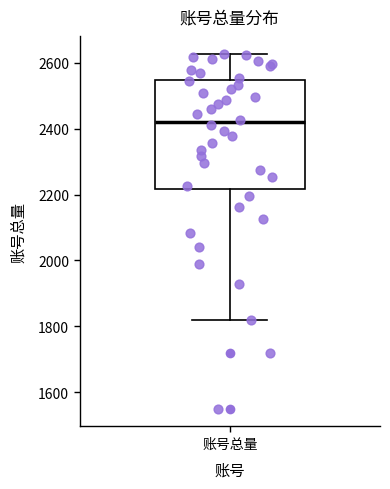

Transcribe this box plot: give where the median line is, the range the box spans, and where the two whiskers end, as read against the y-axis. The values are not printed on the chart, so give them approximately, as read against the axis.

median 2420, box 2220 to 2540, whiskers 1820 to 2620